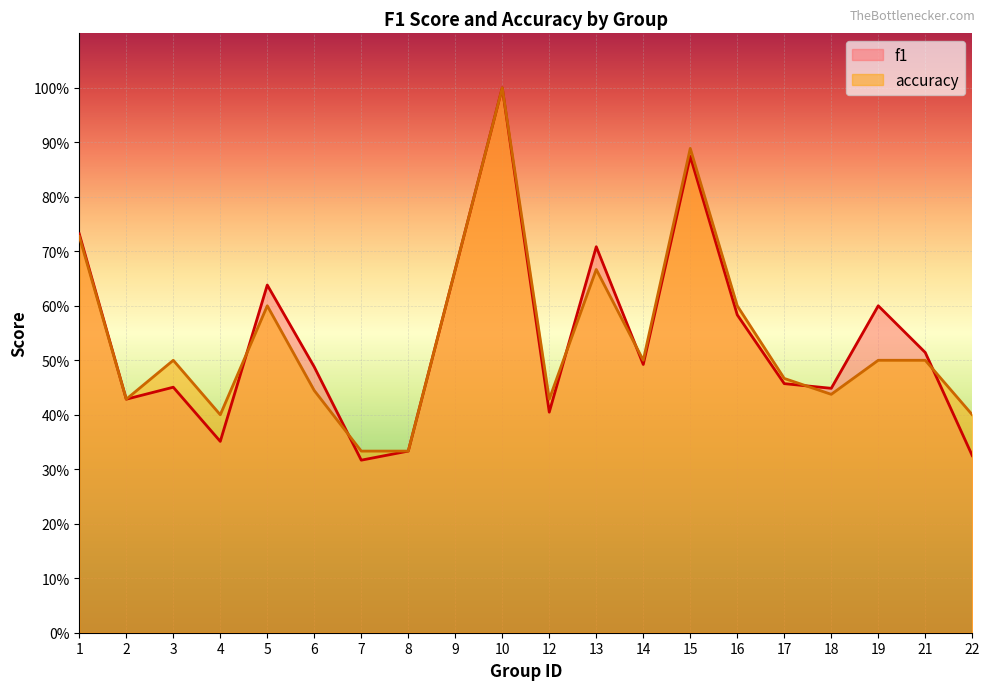

Between 3 and 18, which series saw the biggest shift?

accuracy